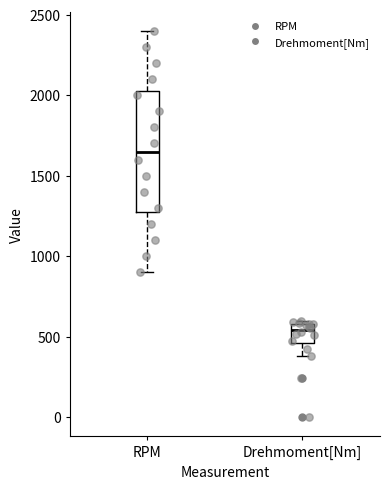

Comparing the boxes themselves (not the whiskers), which one is the tallest?

RPM